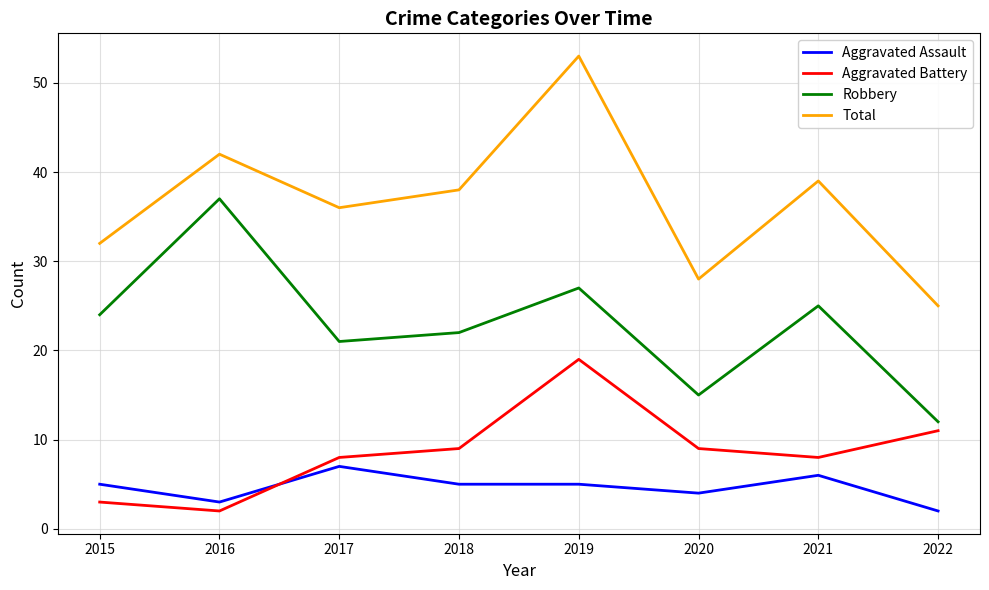

How many distinct data groups are displayed?

4